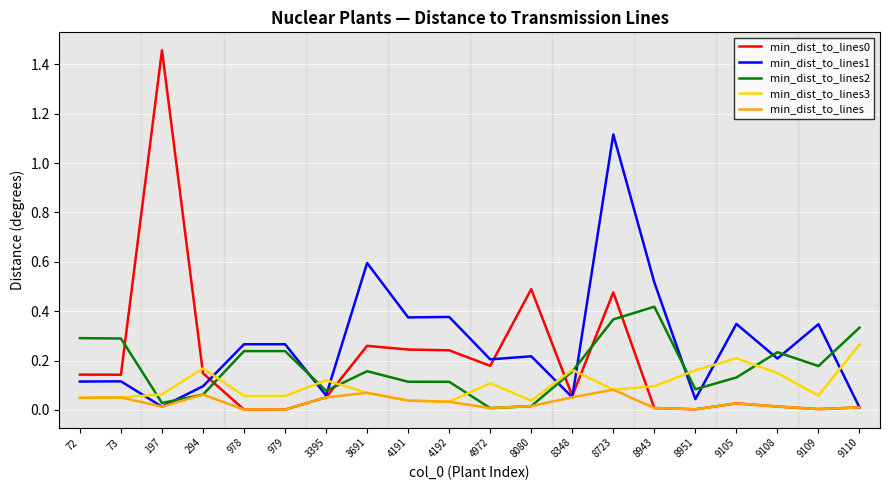

At which label does min_dist_to_lines1 reach its peak?

8723